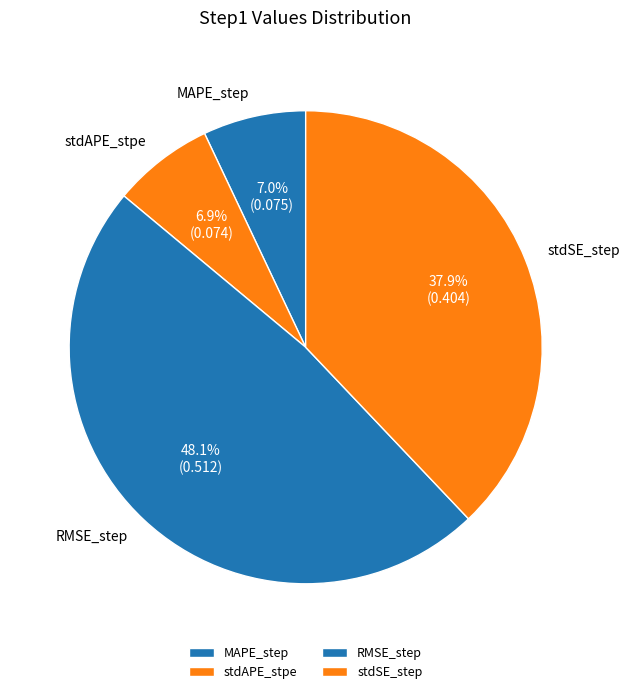

What is the total percentage of stdAPE_stpe and stdSE_step?

44.8%